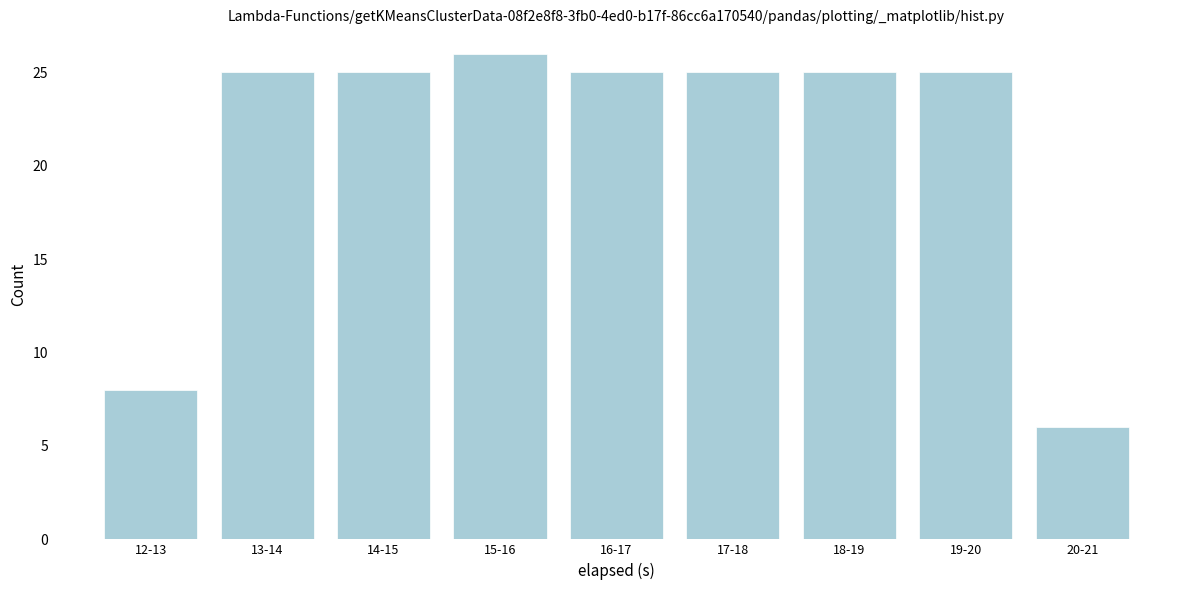

Reading left to right, extract all data points from this chart.

12-13=8	13-14=25	14-15=25	15-16=26	16-17=25	17-18=25	18-19=25	19-20=25	20-21=6